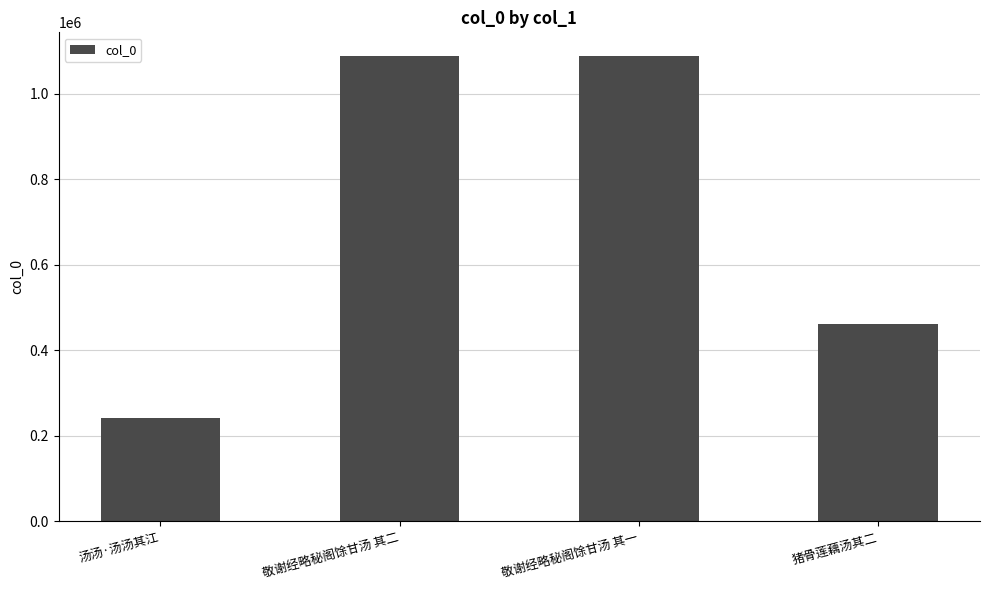

How many bars are there in total?

4